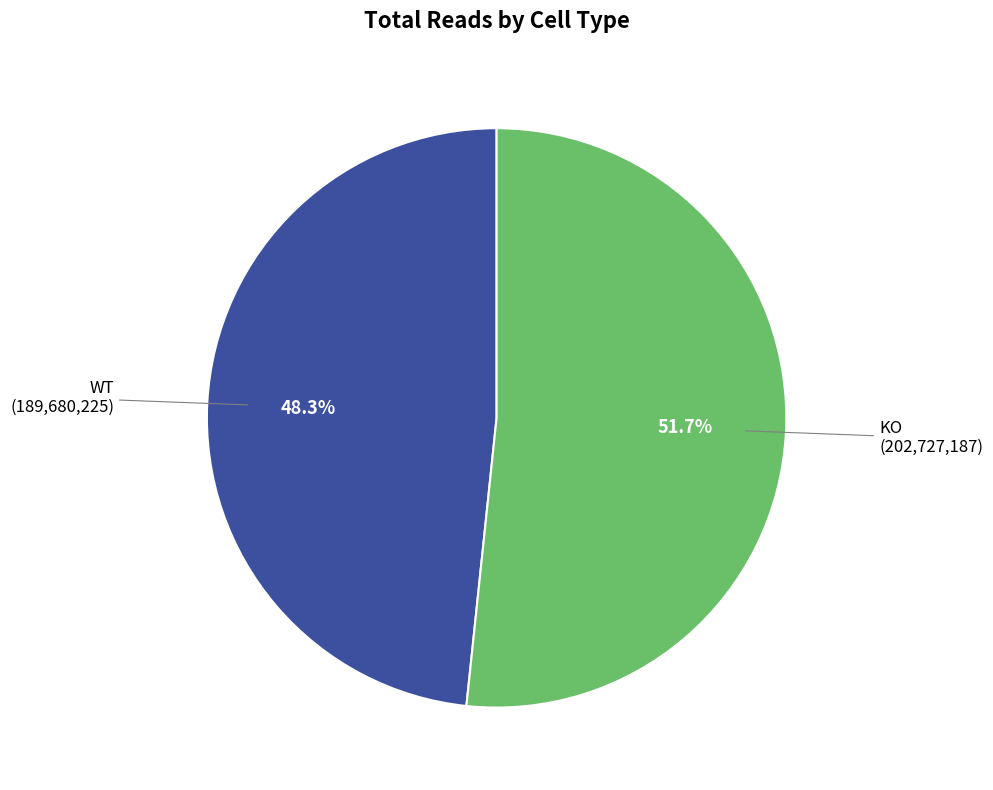

How many segments does this pie chart have?

2